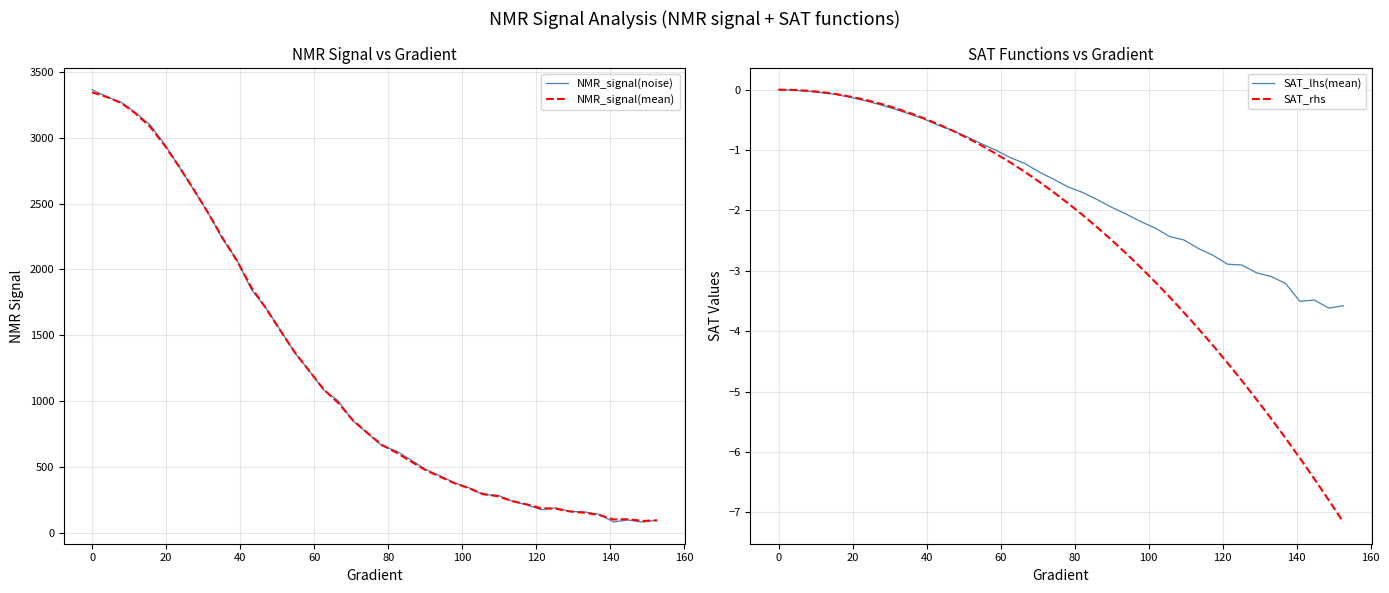

Reading left to right, what are all the values shown in this chart?

NMR_signal(noise): 3364.6	3311.0	3269.4	3189.6	3098.0	2950.1	2781.1	2606.7	2429.5	2232.1	2070.9	1845.8	1707.4	1537.9	1364.9	1229.8	1082.4	1001.2	850.4	756.4	660.7	621.5	554.1	482.8	433.5	380.1	342.6	288.2	285.5	239.2	212.8	175.0	189.0	162.0	158.3	139.5	81.8	96.9	80.8	96.5
NMR_signal(mean): 3344.8	3309.6	3263.9	3183.4	3083.0	2942.1	2780.7	2608.9	2430.6	2239.4	2065.8	1861.5	1703.6	1534.5	1368.8	1227.8	1086.8	985.2	854.8	758.8	667.5	609.5	542.0	476.9	426.4	377.1	338.6	294.0	277.4	240.7	215.5	185.9	183.3	161.3	151.7	135.5	100.5	102.6	89.8	93.4
SAT_lhs(mean): 0.0	-0.0	-0.0	-0.0	-0.1	-0.1	-0.2	-0.2	-0.3	-0.4	-0.5	-0.6	-0.7	-0.8	-0.9	-1.0	-1.1	-1.2	-1.4	-1.5	-1.6	-1.7	-1.8	-1.9	-2.1	-2.2	-2.3	-2.4	-2.5	-2.6	-2.7	-2.9	-2.9	-3.0	-3.1	-3.2	-3.5	-3.5	-3.6	-3.6
SAT_rhs: 0.0	-0.0	-0.0	-0.0	-0.1	-0.1	-0.2	-0.2	-0.3	-0.4	-0.5	-0.6	-0.7	-0.8	-0.9	-1.1	-1.2	-1.4	-1.5	-1.7	-1.9	-2.1	-2.3	-2.5	-2.7	-2.9	-3.2	-3.4	-3.7	-4.0	-4.2	-4.5	-4.8	-5.1	-5.4	-5.8	-6.1	-6.4	-6.8	-7.2